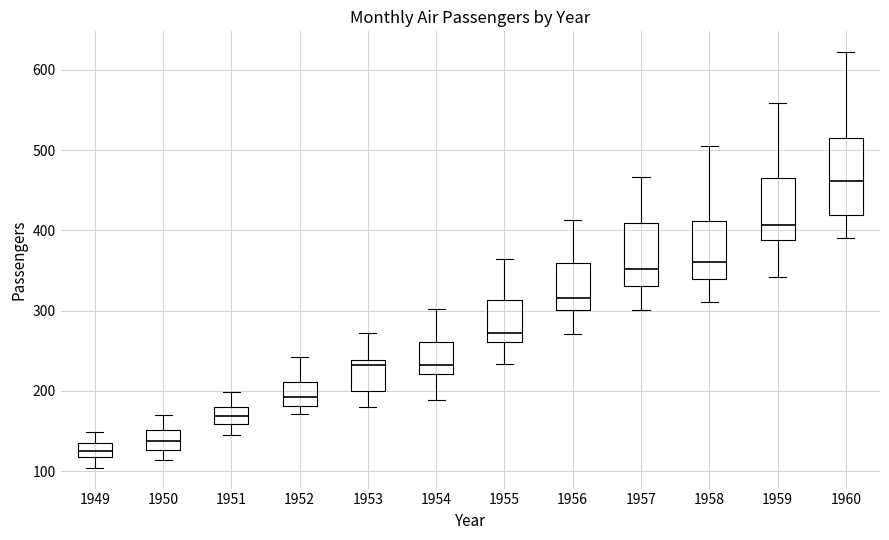

Where does the median line of the box at x = 1949 sit on the y-axis? The values are not printed on the chart, so give them approximately, as read against the axis.

130